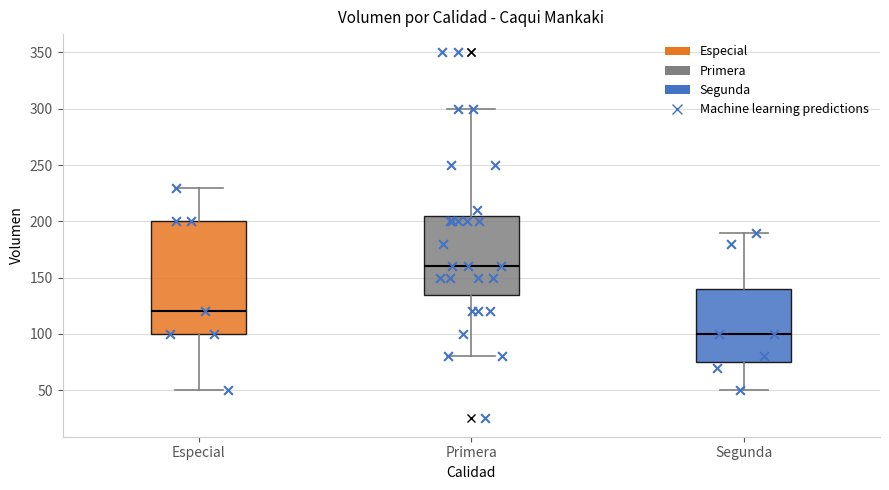

Where is the upper edge of the box for Segunda on the y-axis? The values are not printed on the chart, so give them approximately, as read against the axis.

140